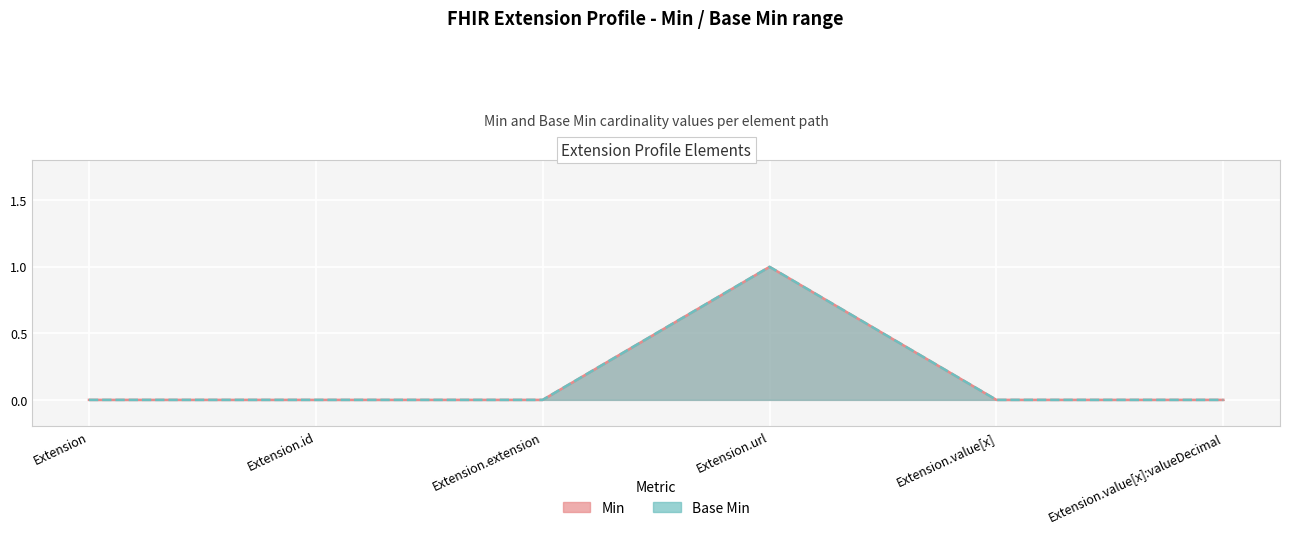

At which category does the chart reach its peak across all series?

Extension.url